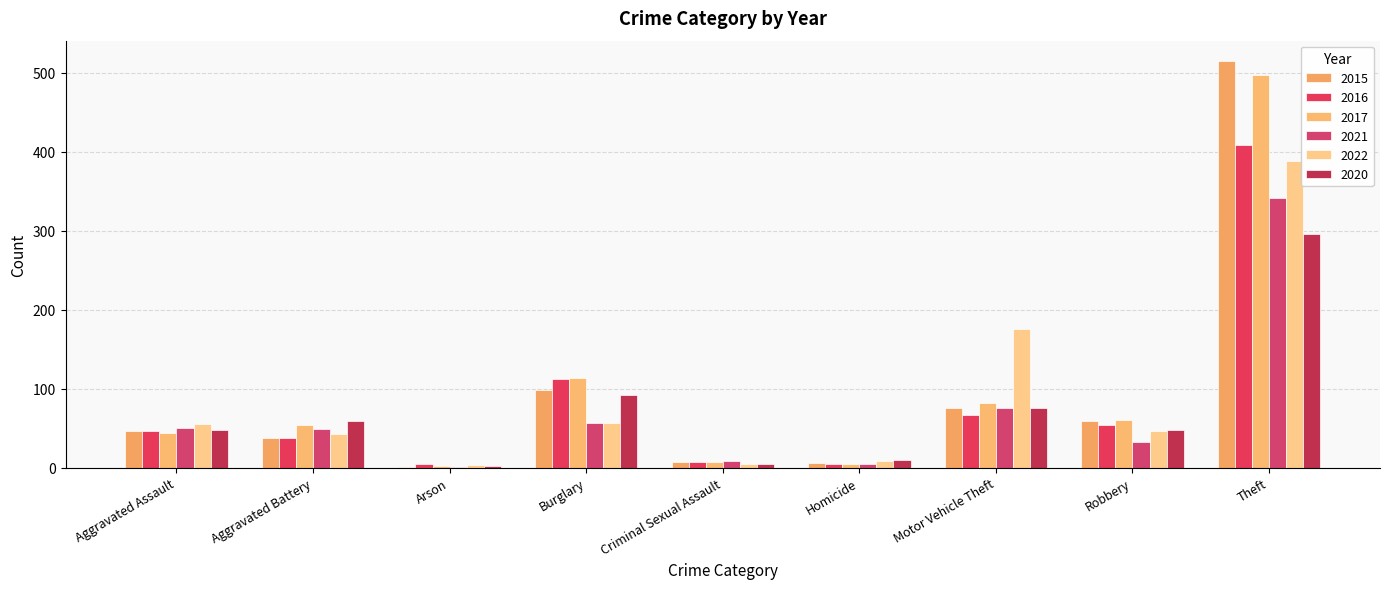

What is the sum of all 2021 values?

618